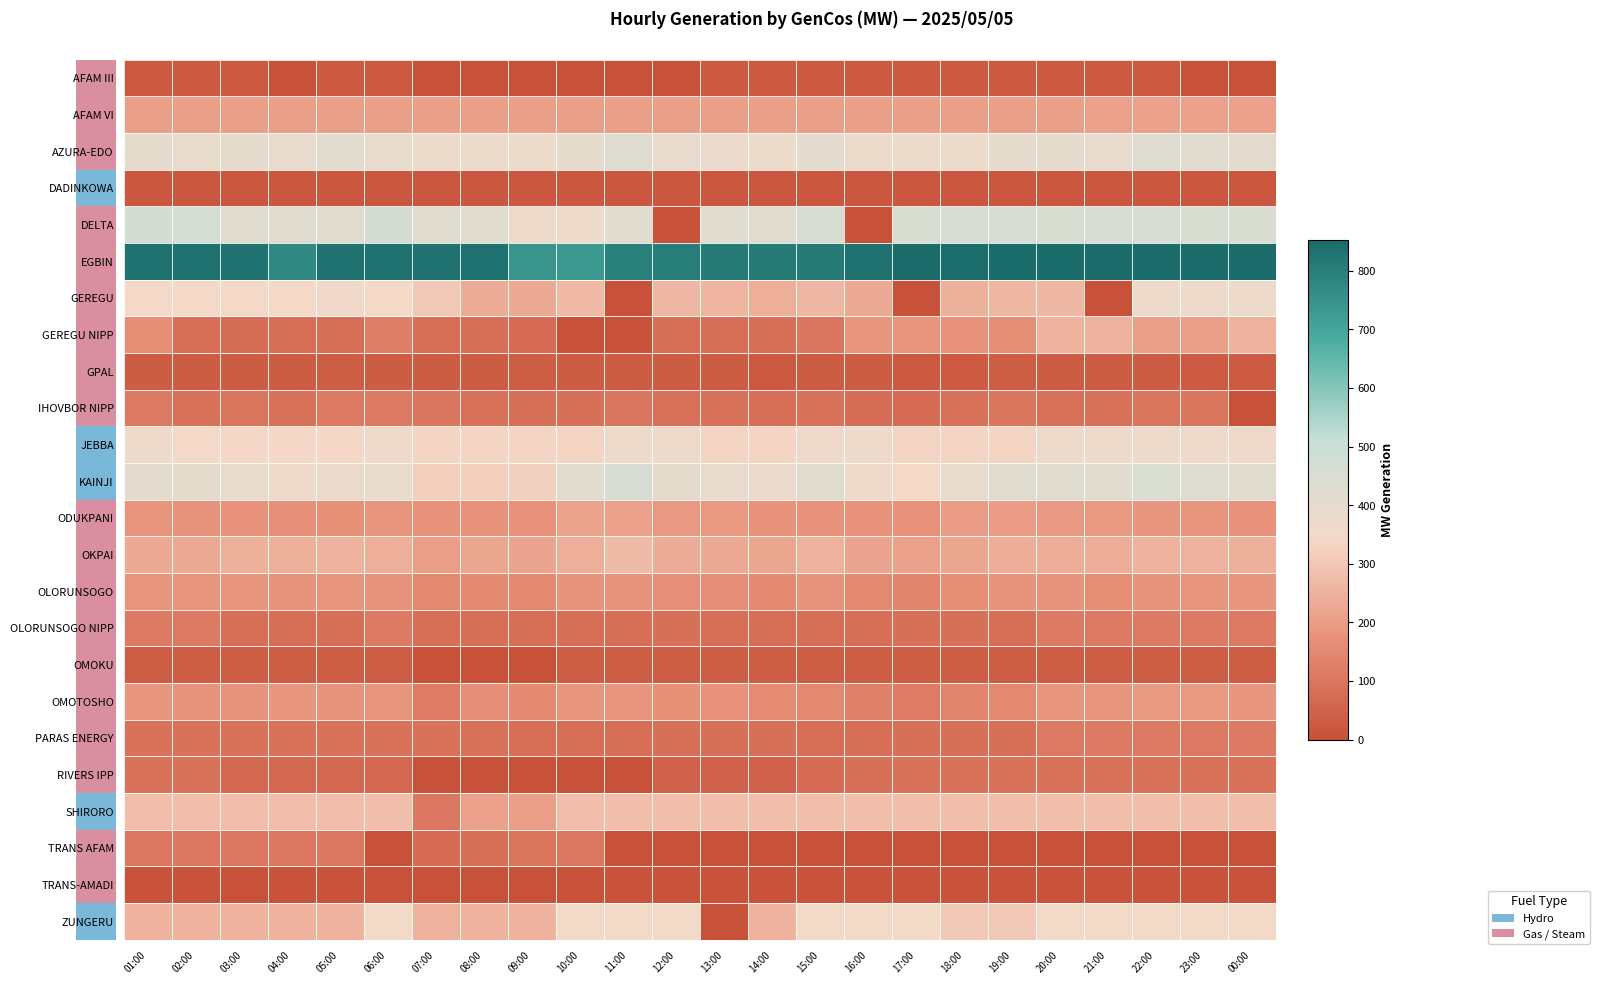

Which series has the largest range (max minus min)?

DELTA